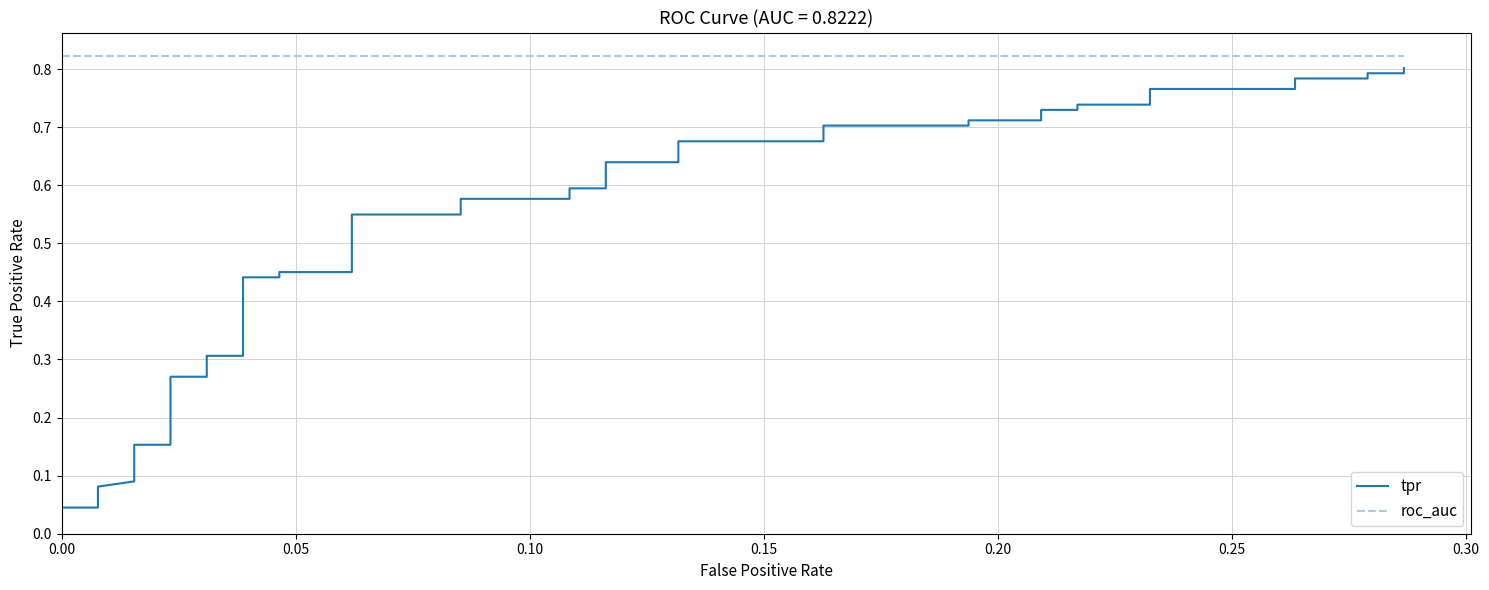

True or false: tpr and roc_auc cross at least once.

False